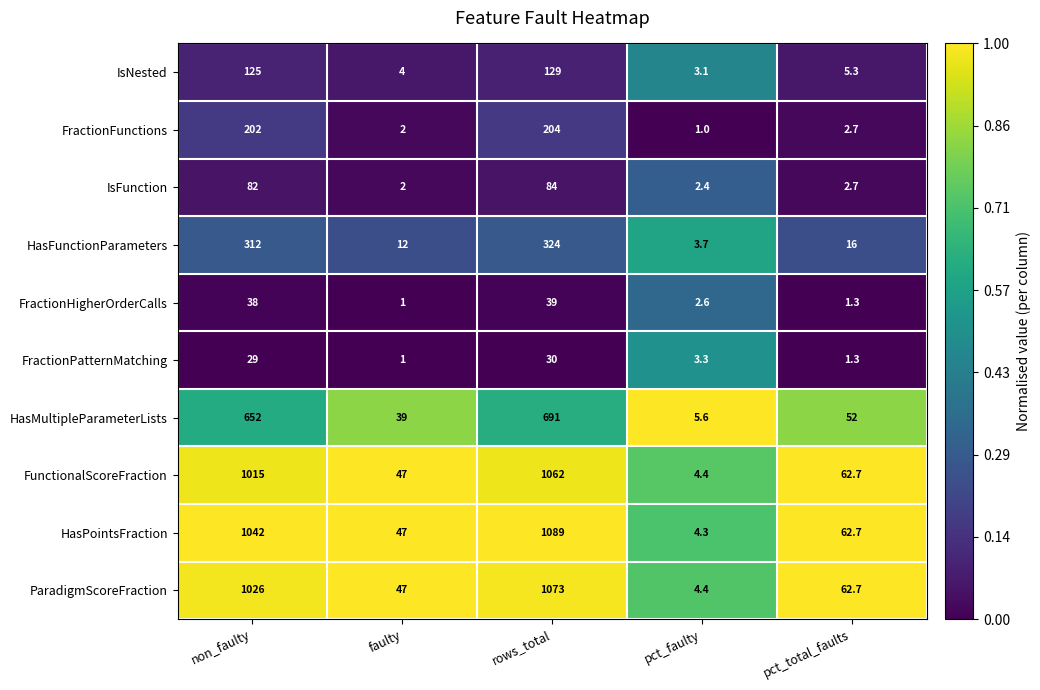

Rank the categories by FractionHigherOrderCalls value from highest to lowest.

rows_total, non_faulty, pct_faulty, pct_total_faults, faulty